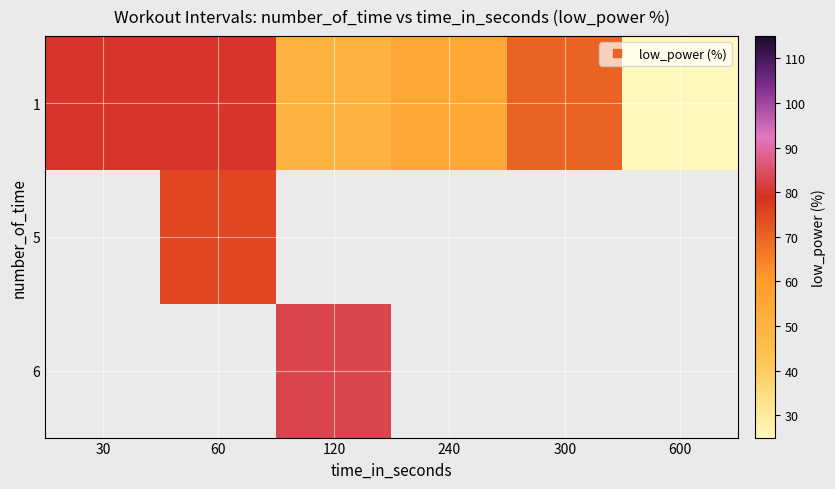

How many series are shown in this chart?

3